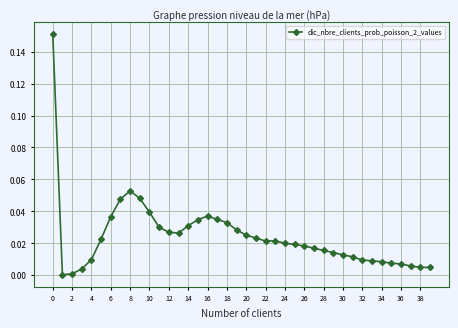

What is the sum of all values?

1.0